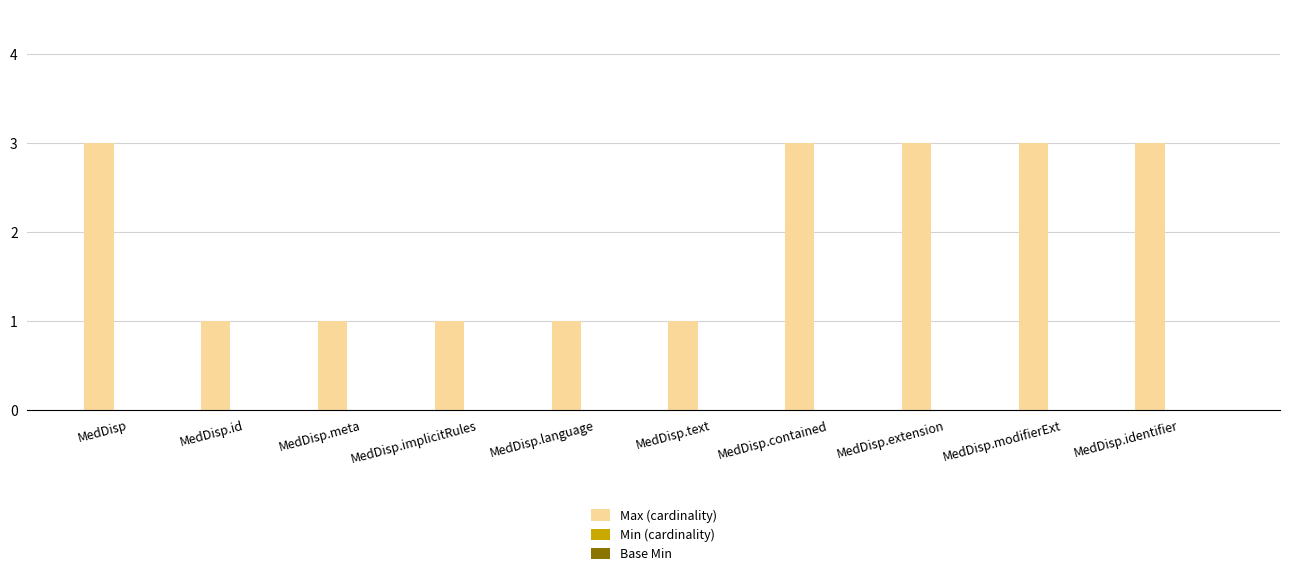

Reading right to left, transcribe all the data shown in this chart.

3	3	3	3	1	1	1	1	1	3